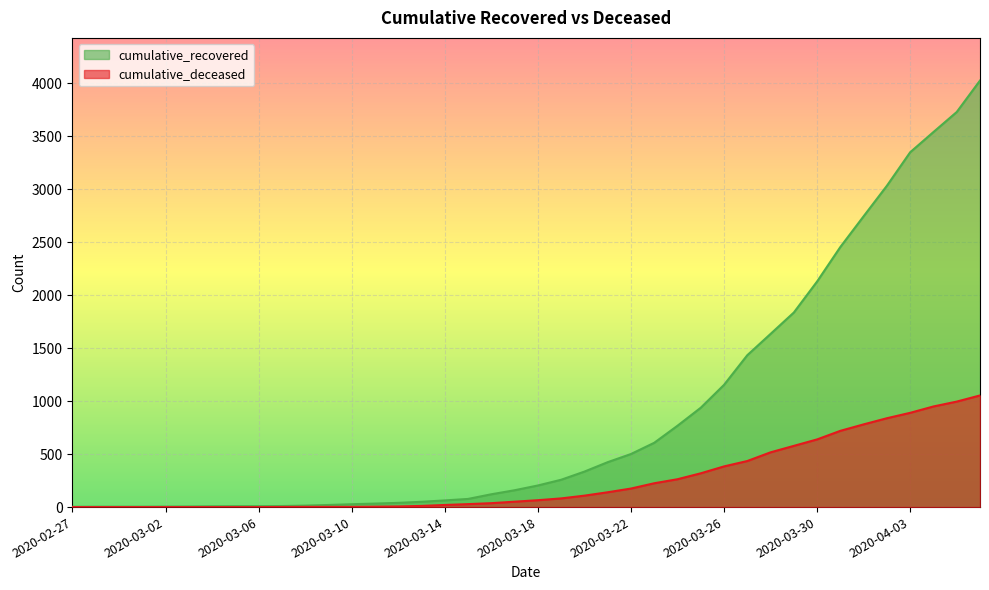

Reading left to right, what are all the values shown in this chart?

cumulative_recovered: 3	4	4	4	5	6	8	9	9	10	14	20	27	33	40	50	63	77	121	159	204	258	335	424	501	607	768	938	1154	1434	1635	1837	2130	2456	2746	3034	3350	3541	3730	4027
cumulative_deceased: 0	0	0	0	0	0	0	0	0	1	2	2	2	4	6	11	20	28	37	51	65	82	108	140	175	225	263	319	384	435	517	578	639	720	781	839	890	950	996	1054